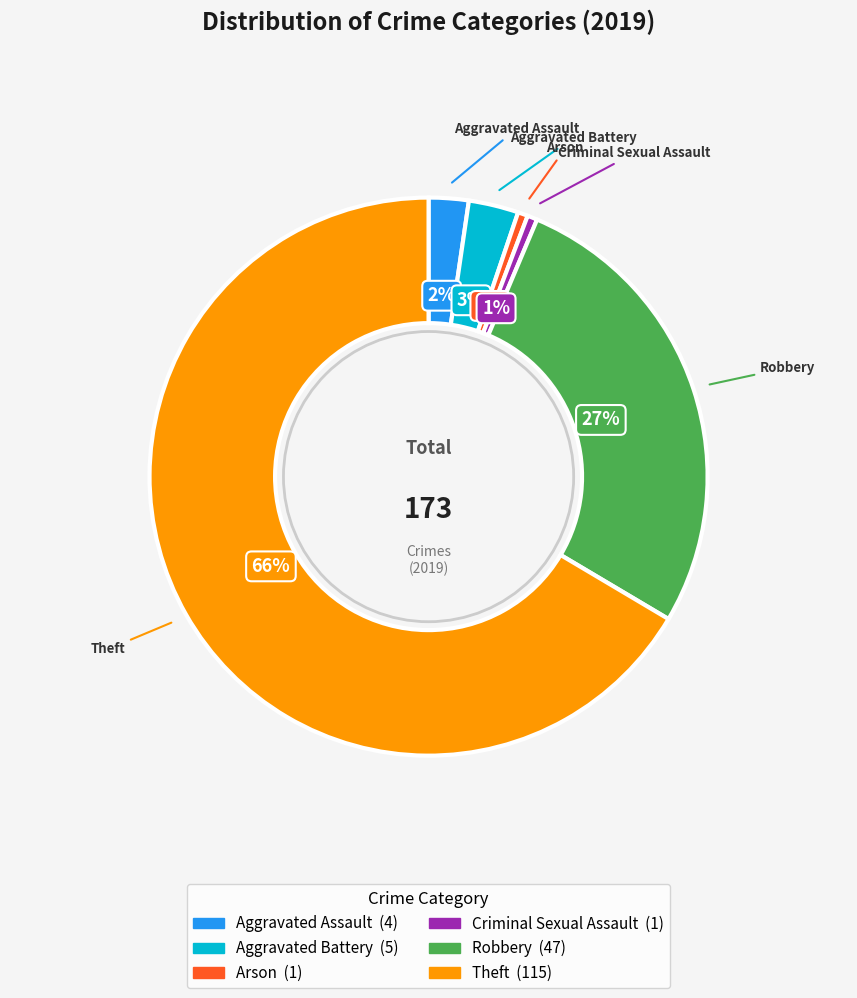

Which category accounts for the majority?

Theft